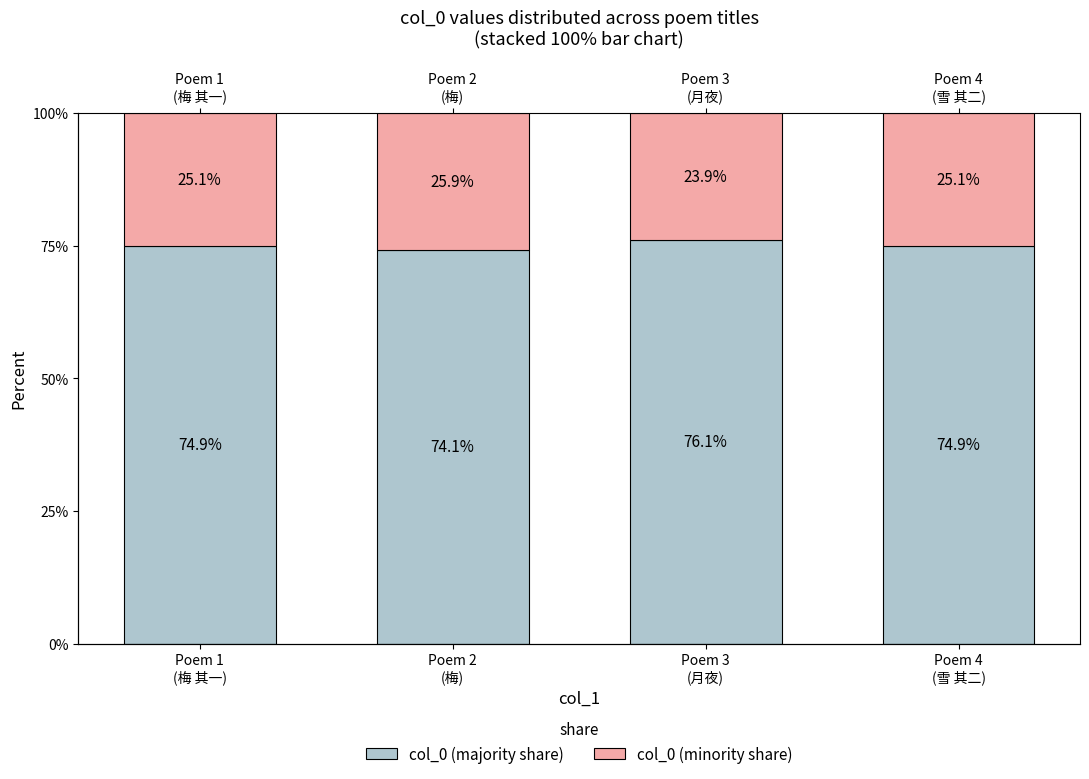

Reading left to right, extract all data points from this chart.

col_0 (majority share): Poem 1
(梅 其一)=74.9	Poem 2
(梅)=74.1	Poem 3
(月夜)=76.1	Poem 4
(雪 其二)=74.9
col_0 (minority share): Poem 1
(梅 其一)=25.1	Poem 2
(梅)=25.9	Poem 3
(月夜)=23.9	Poem 4
(雪 其二)=25.1